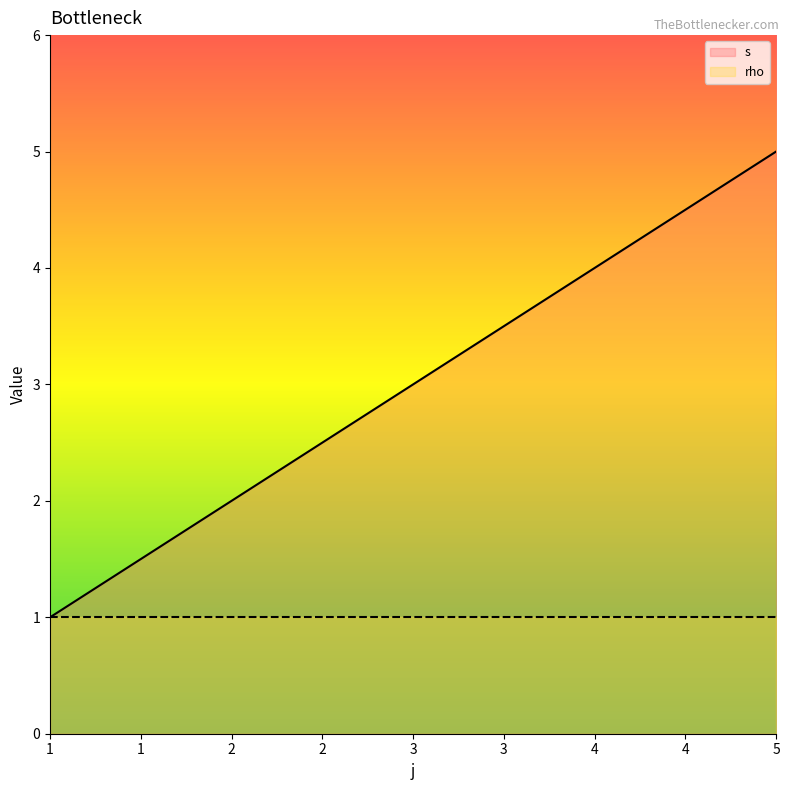

True or false: the data has more than 1 interior local peaks.

False